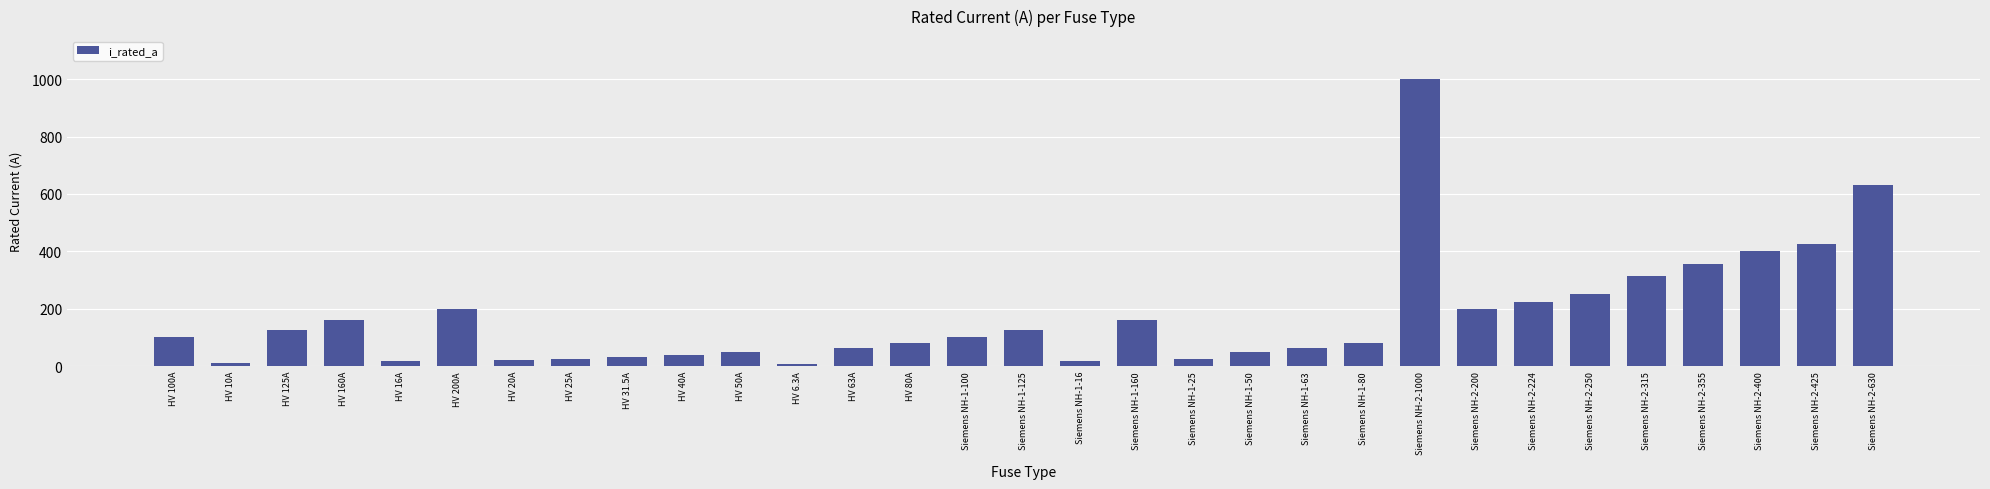

True or false: the data shows 388.8 at Siemens NH-2-224.

False